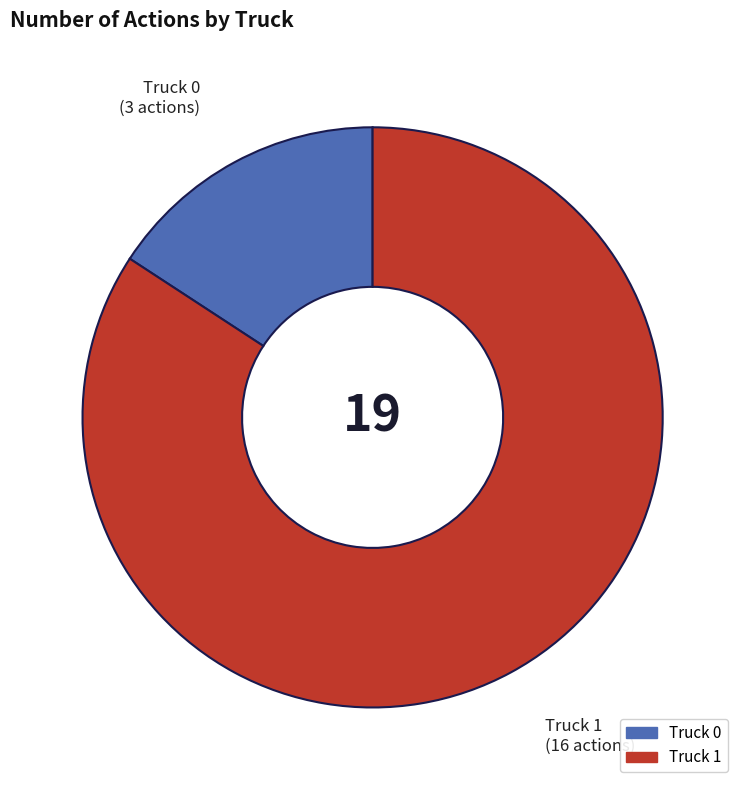

What is the majority slice?

Truck 1